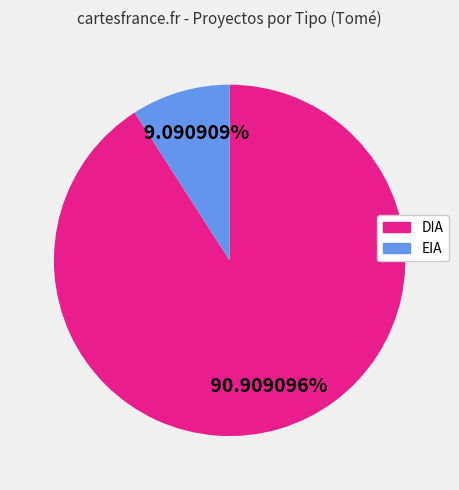

How many slices are in this pie chart?

2